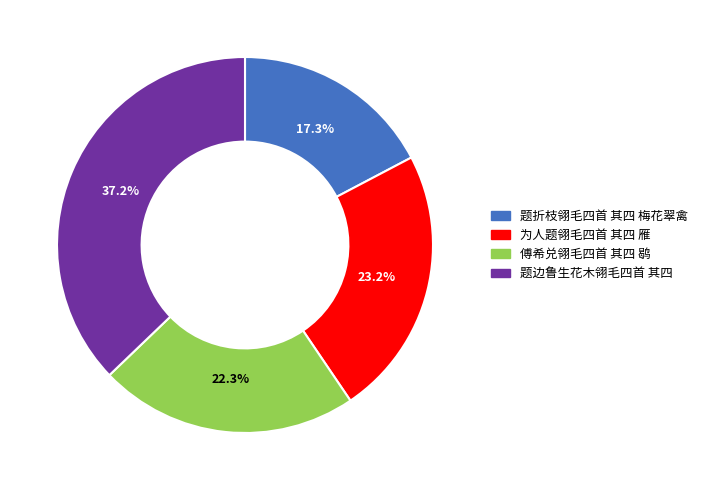

Is there any slice that represents more than half of the pie?

No